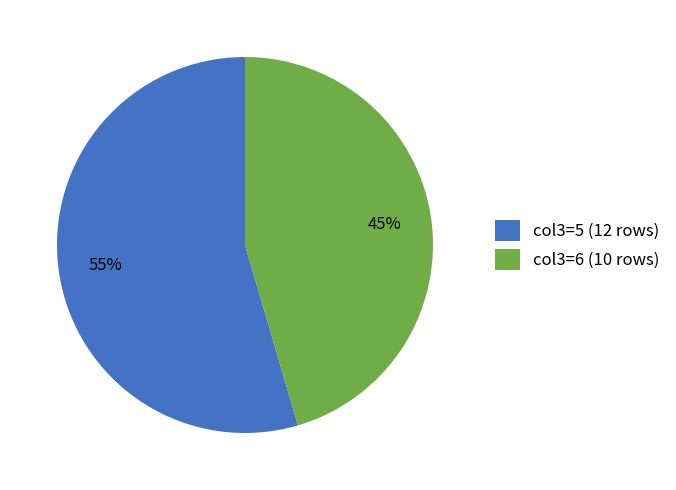

Combined, do col3=6 and col3=5 account for over 50%?

Yes